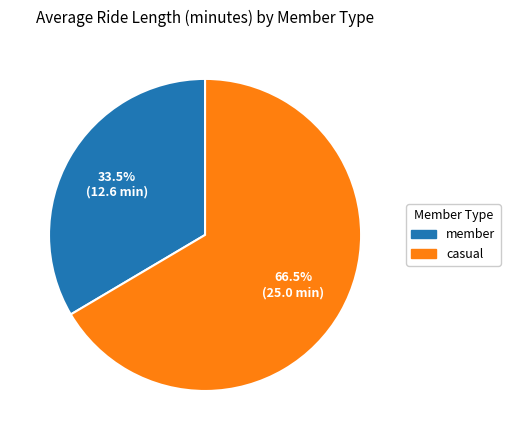

What is the majority slice?

casual